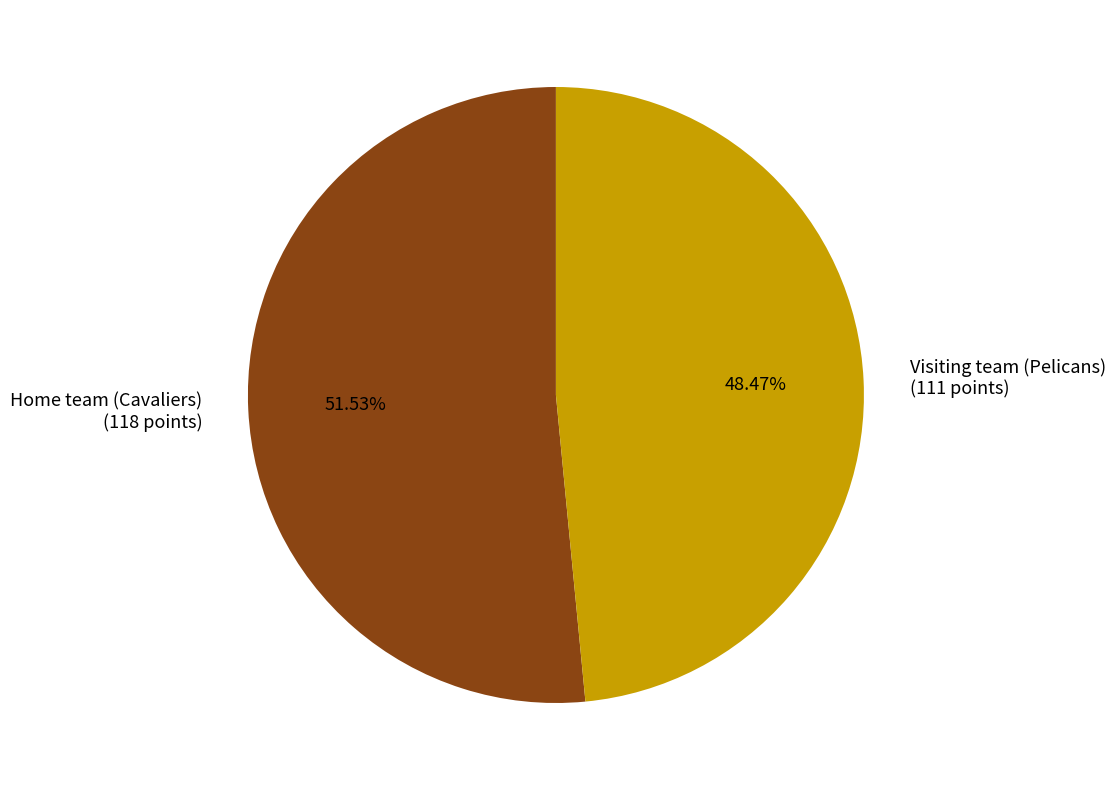

What is the total percentage of Home team (Cavaliers) and Visiting team (Pelicans)?

100.0%